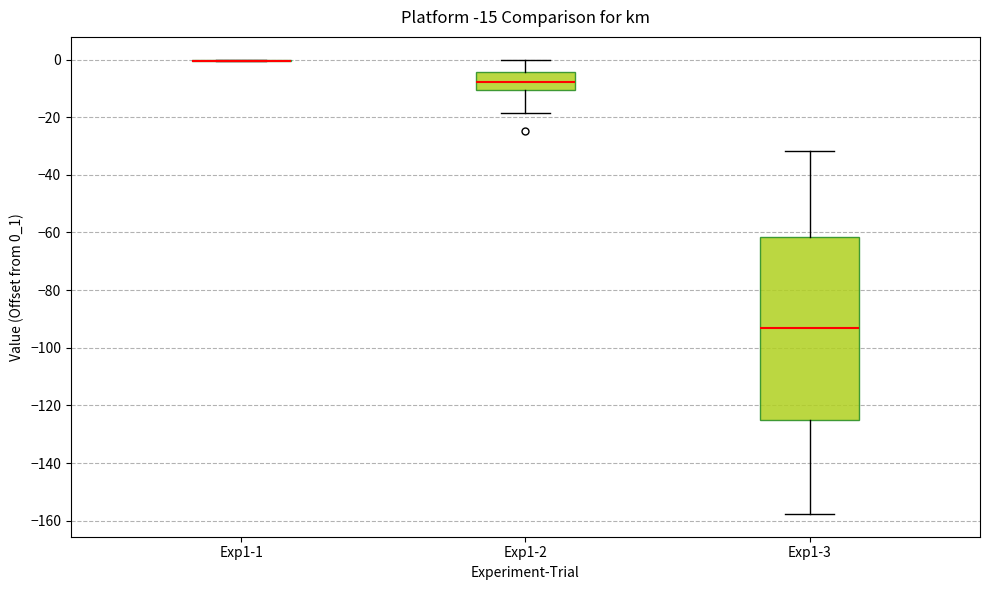

Which box is the tallest, from its lower edge to its upper edge?

Exp1-3